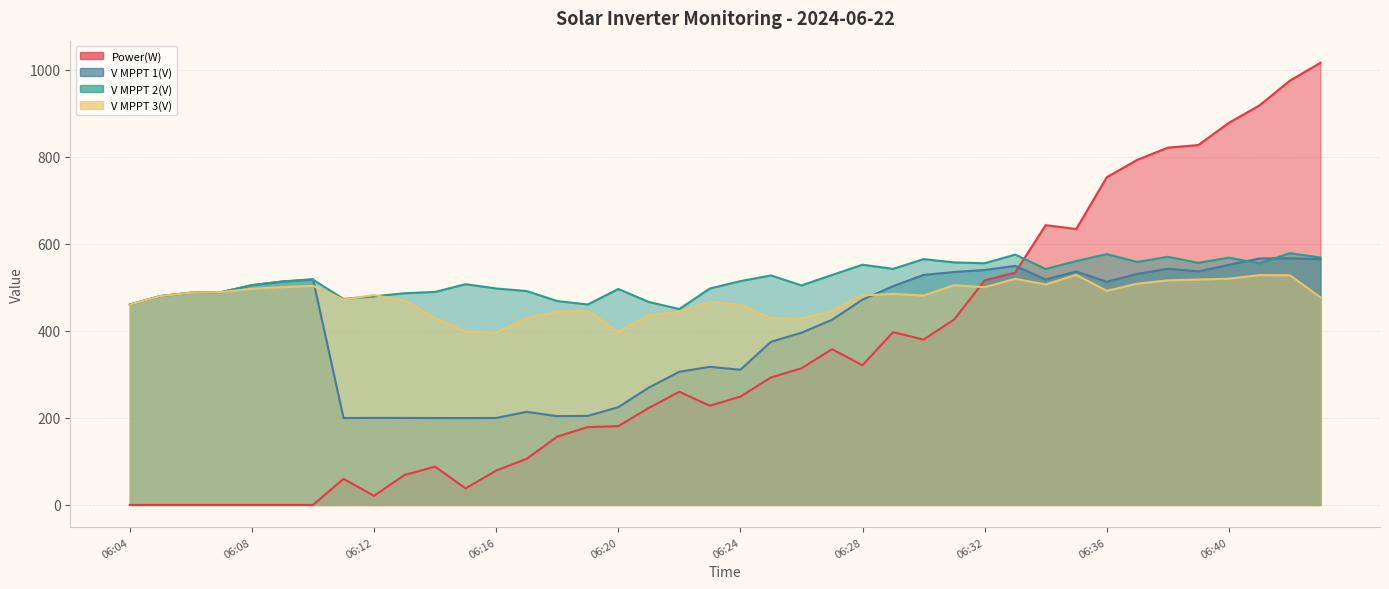

At which label does V MPPT 3(V) first exceed 481?

06:06